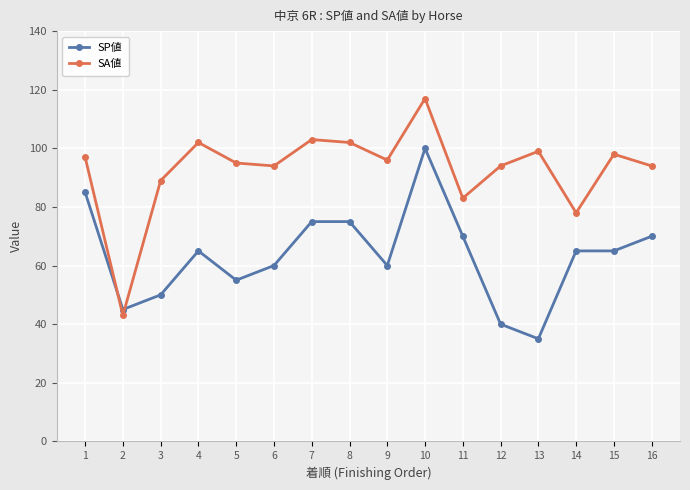

At which label does SP値 reach its peak?

10